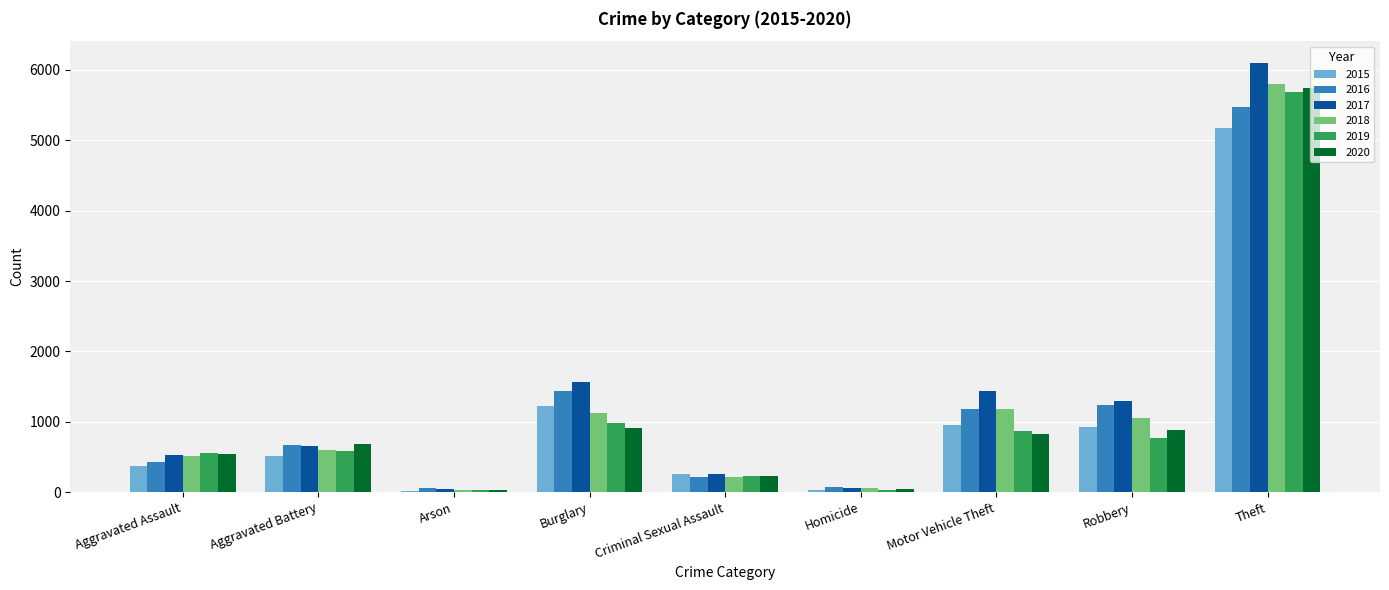

At how many categories does at least one series exceed 1203?

4